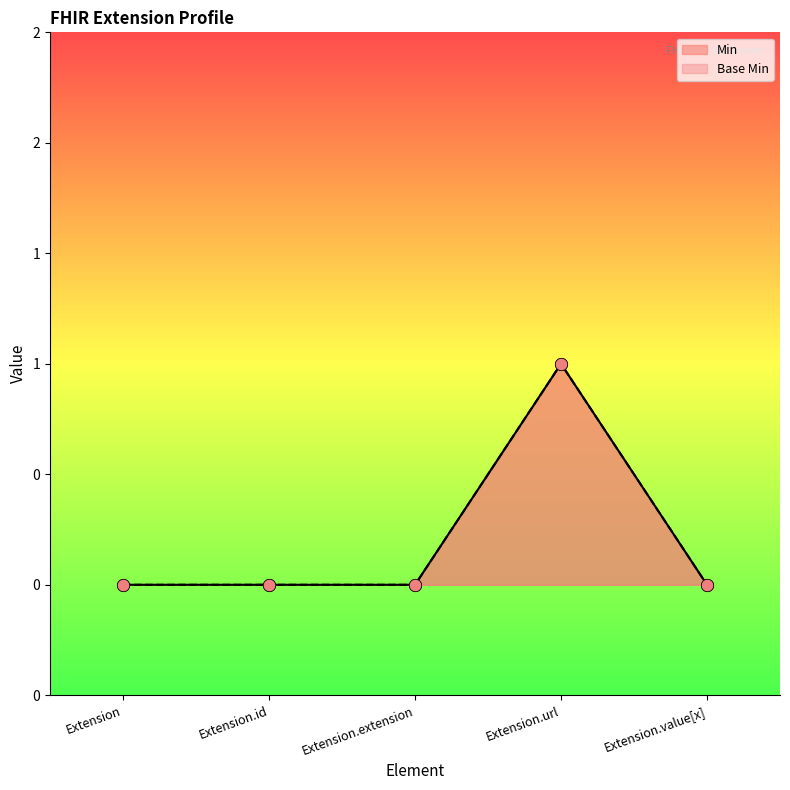

Which series has the widest spread of Y values?

Min